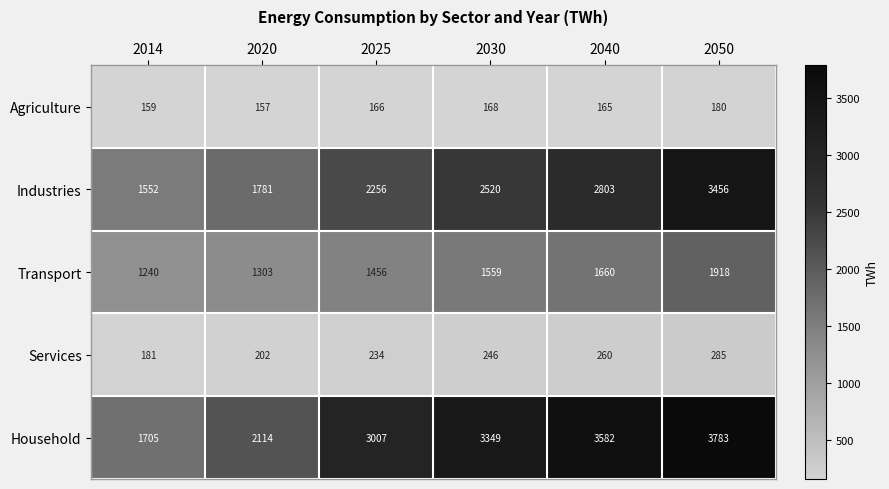

Rank the series at 2020 from highest to lowest value.

Household, Industries, Transport, Services, Agriculture